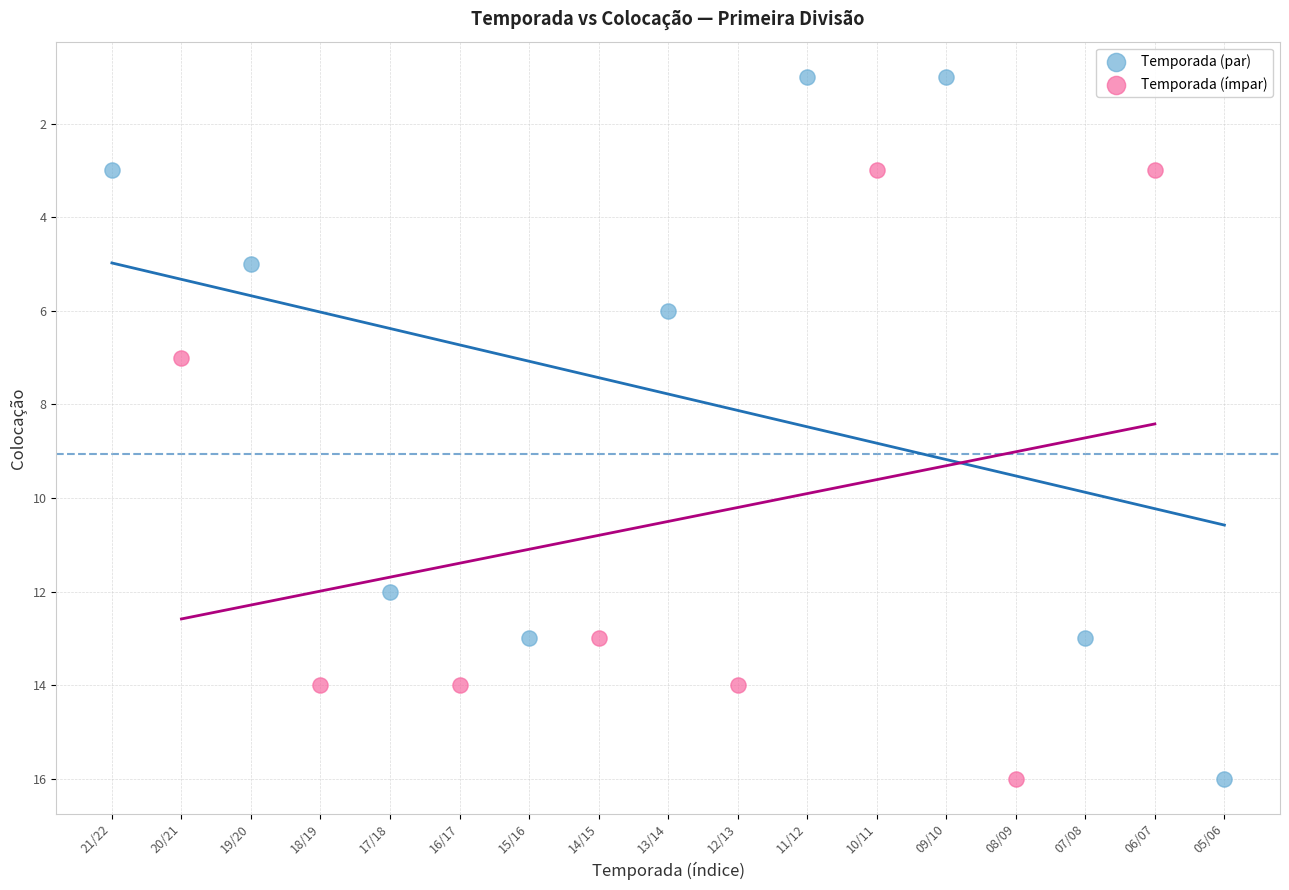

Which series contains the lowest Y value?

Temporada (par)